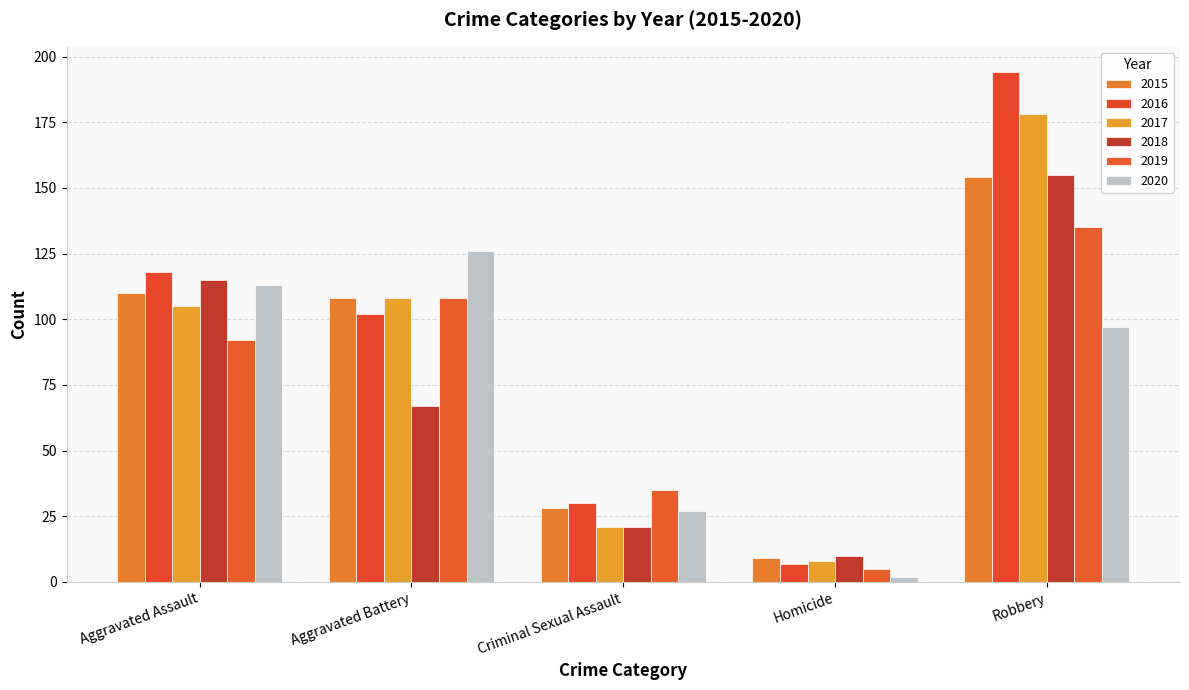

What is the label of the 2nd bar from the left?

Aggravated Battery